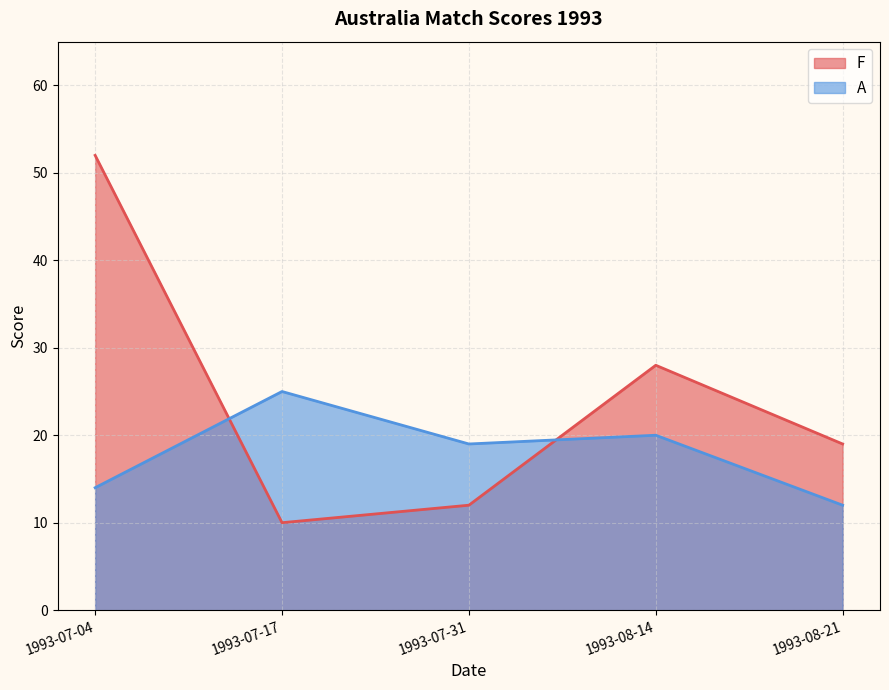

What is the maximum value for F?

52